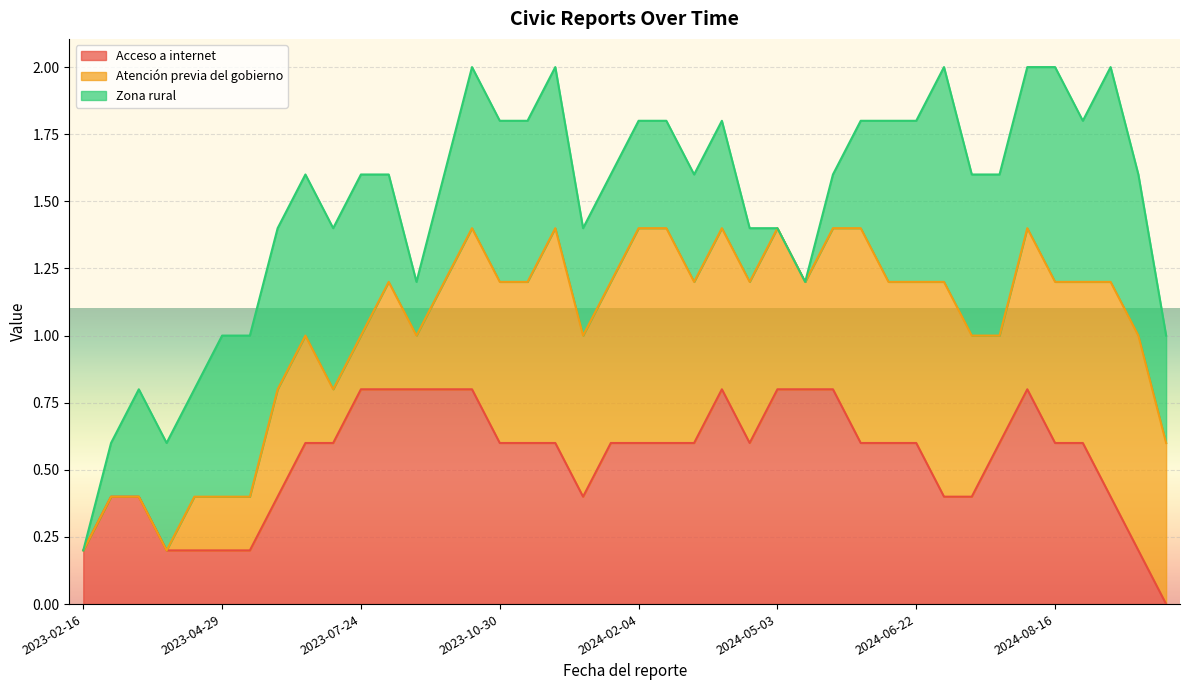

What is the highest value of the Acceso a internet series?

0.8